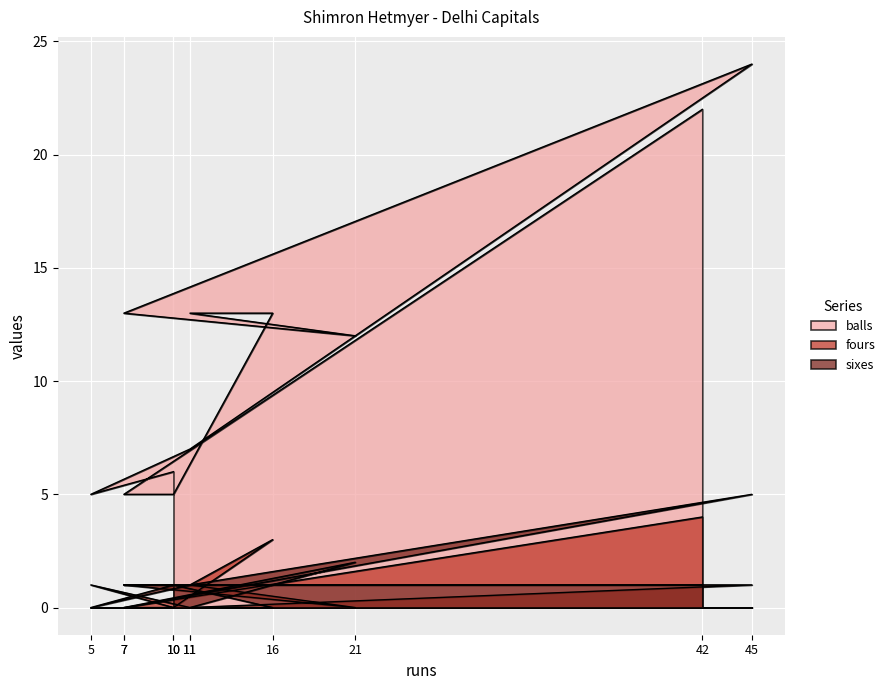

How many fours values are between 0 and 1?

9